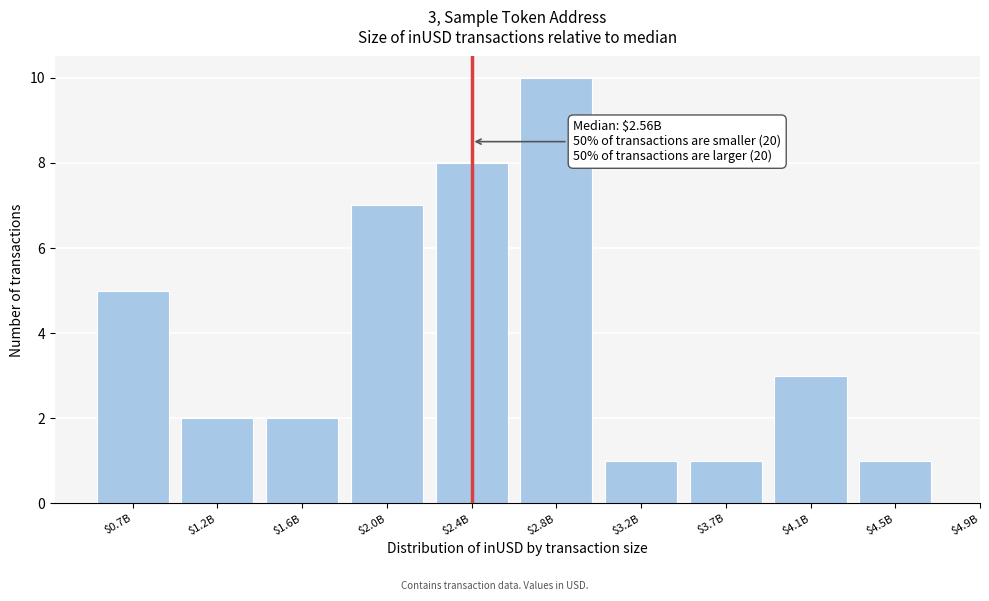

Reading left to right, extract all data points from this chart.

5	2	2	7	8	10	1	1	3	1